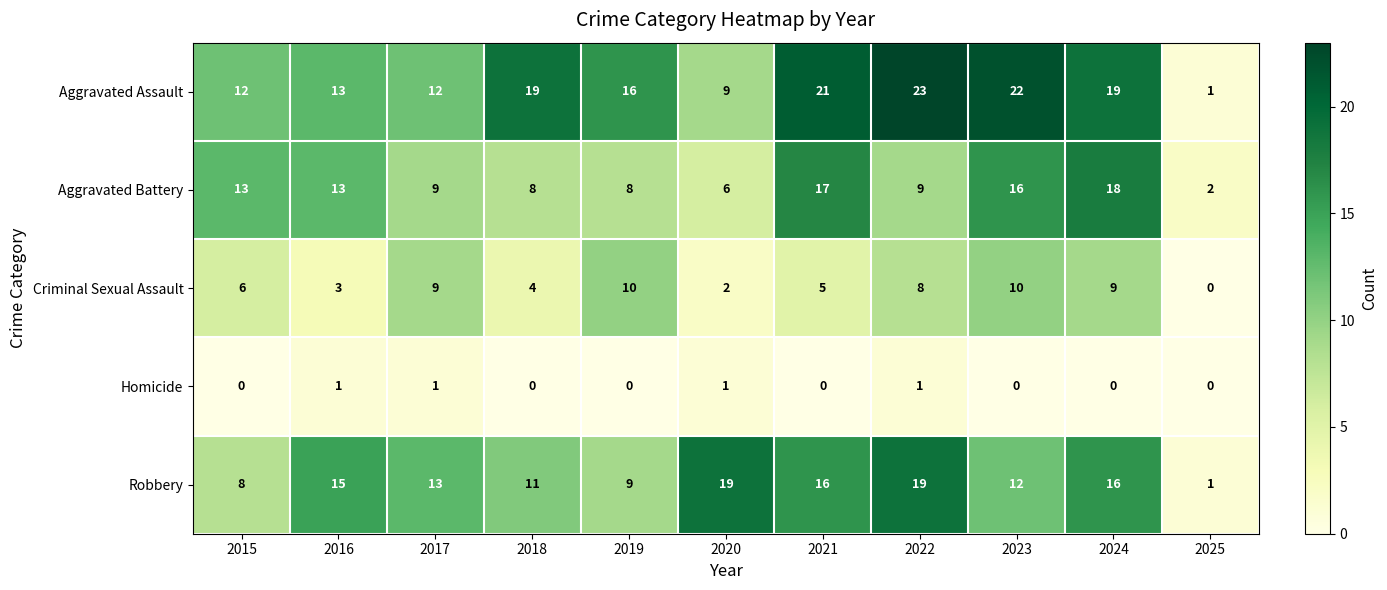

How many data points in Homicide are above 0?

4